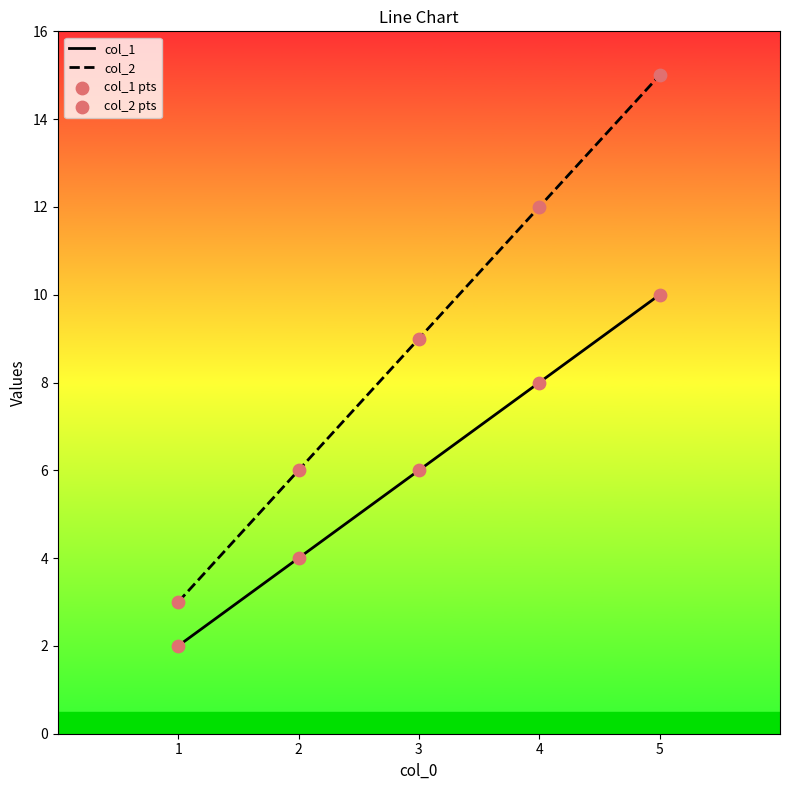

Which series has the widest spread of values?

col_2